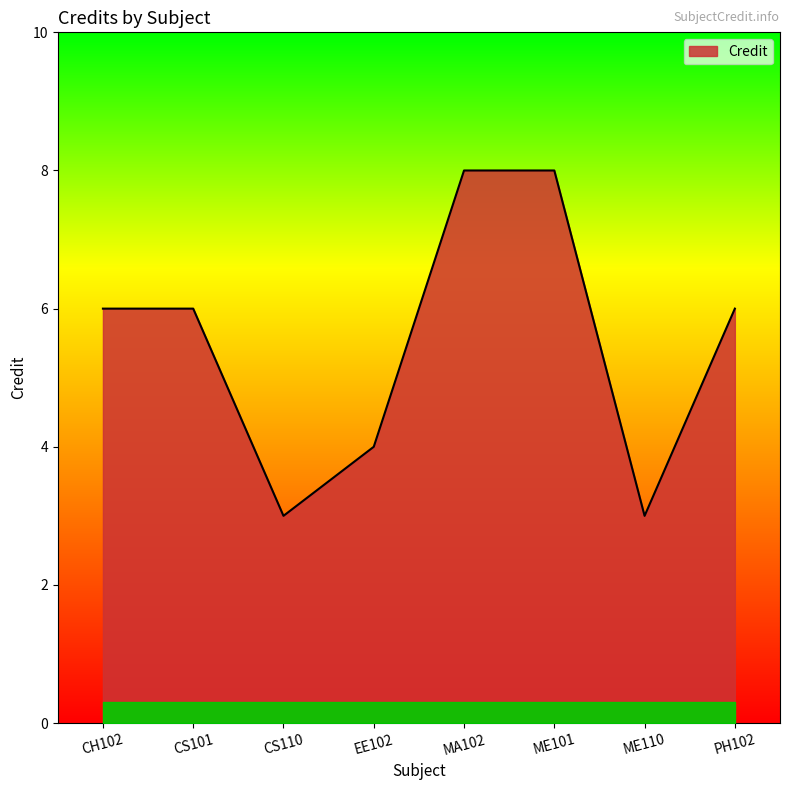

What is the sum of the values at CS101 and EE102?

10